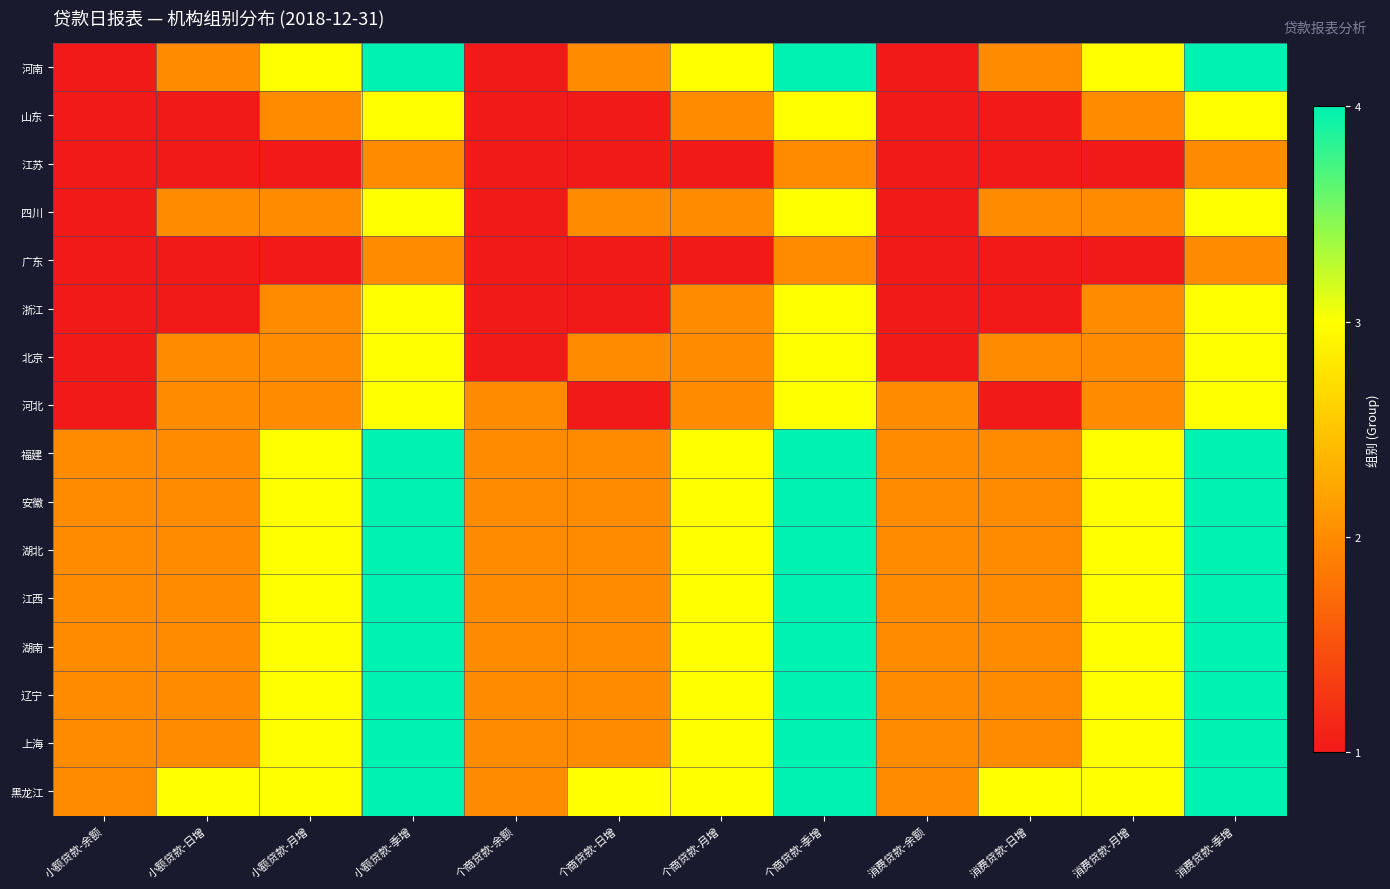

What is the spread (max minus min) of values at 消费贷款-日增?

2